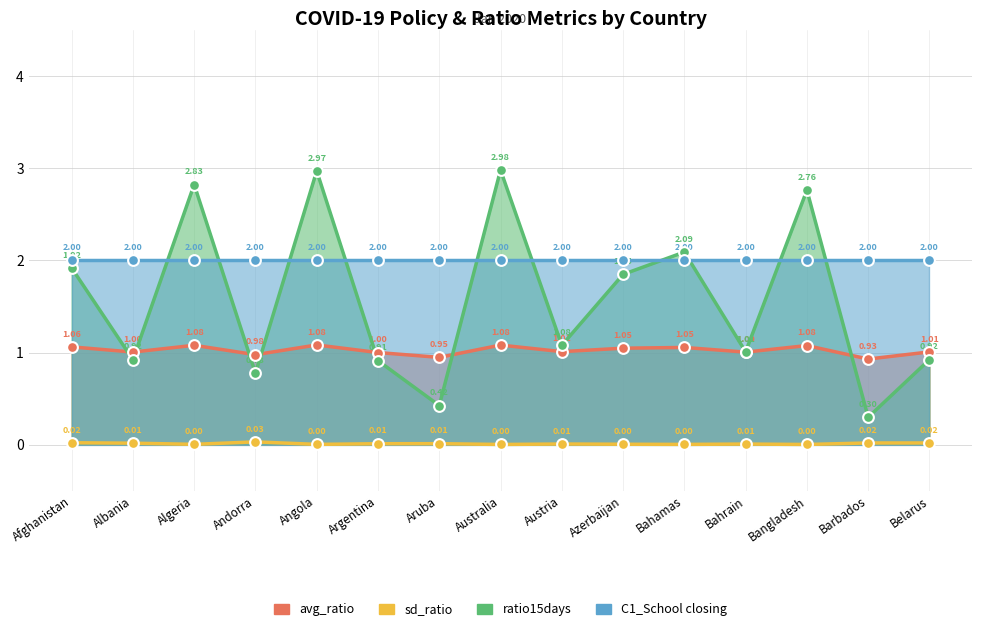

At which category is the sum across all series the highest?

Australia